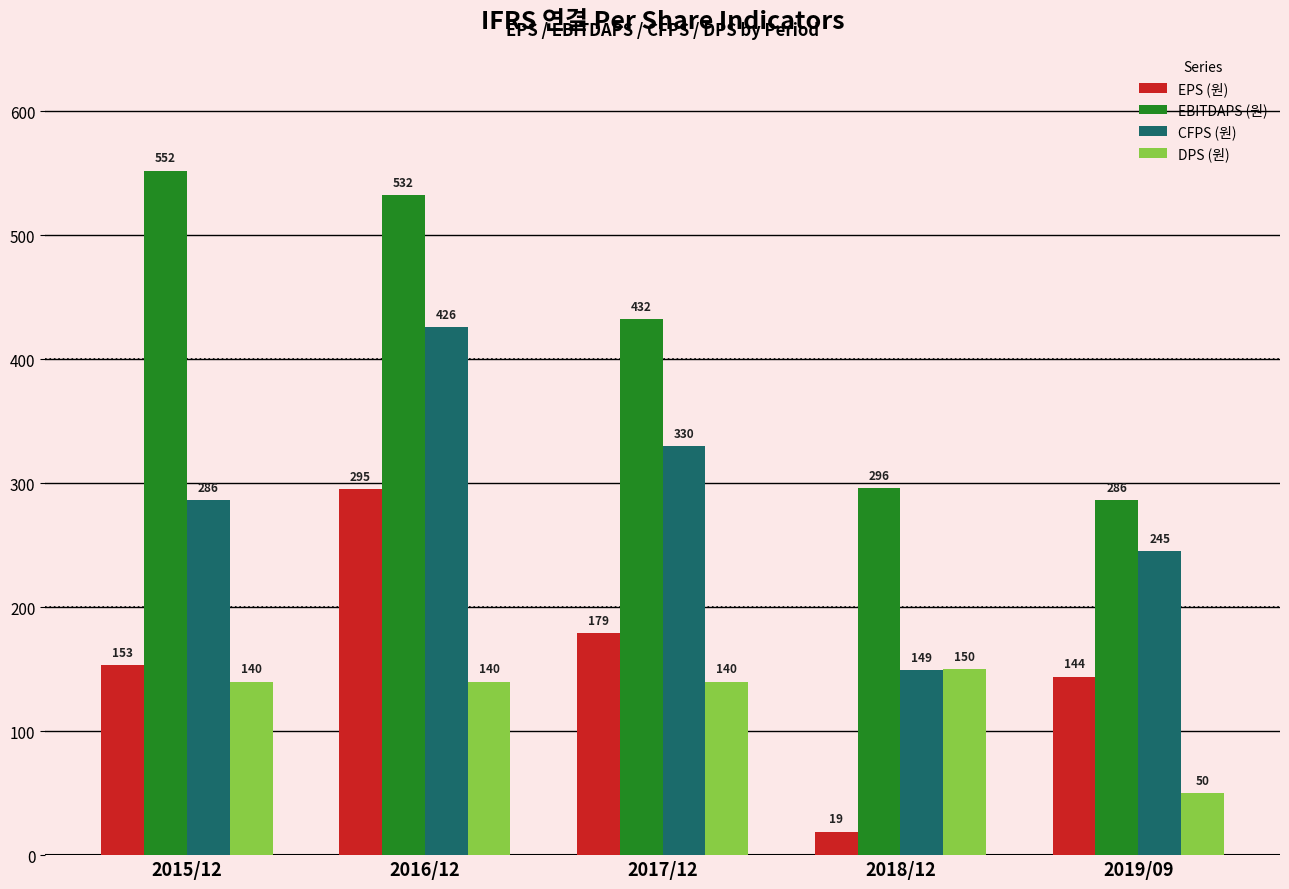

What position from the right is 2015/12?

5